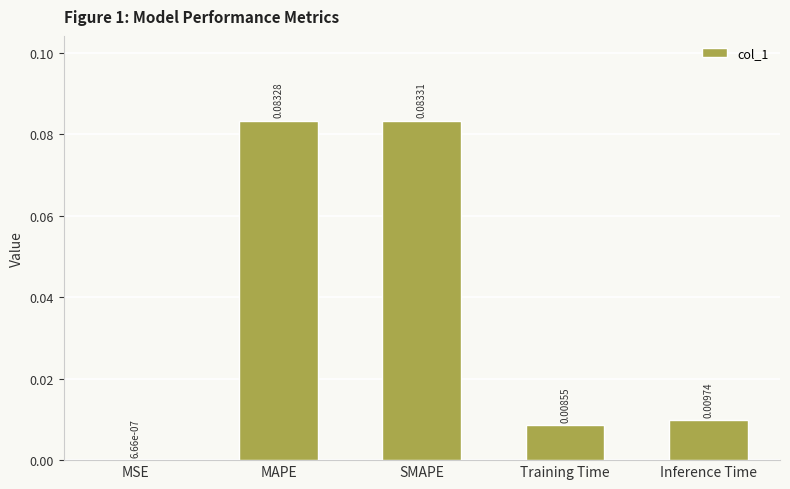

At which category does the chart reach its peak across all series?

SMAPE